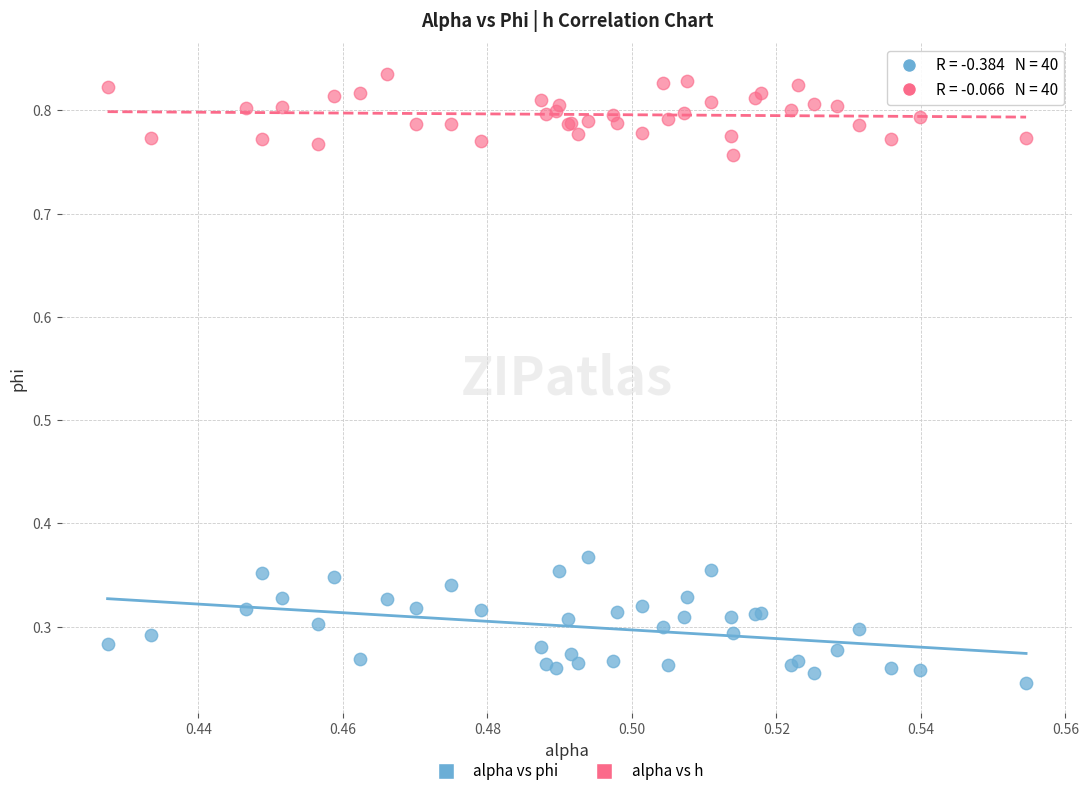

Which series reaches the maximum Y coordinate?

alpha vs h